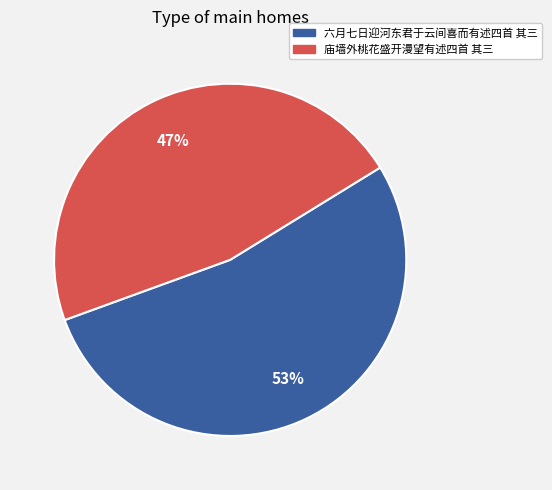

To the nearest percent, what percentage of the pie is 庙墙外桃花盛开漫望有述四首 其三?

47%